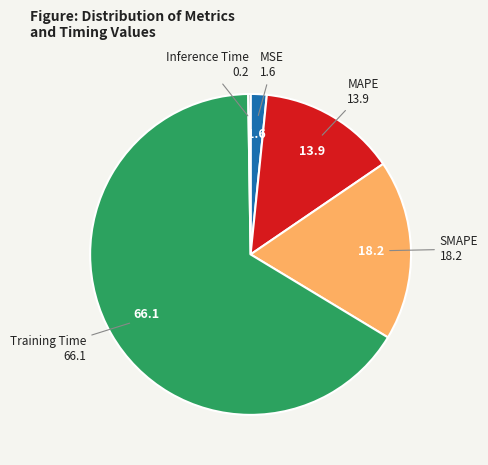

Is there any slice that represents more than half of the pie?

Yes